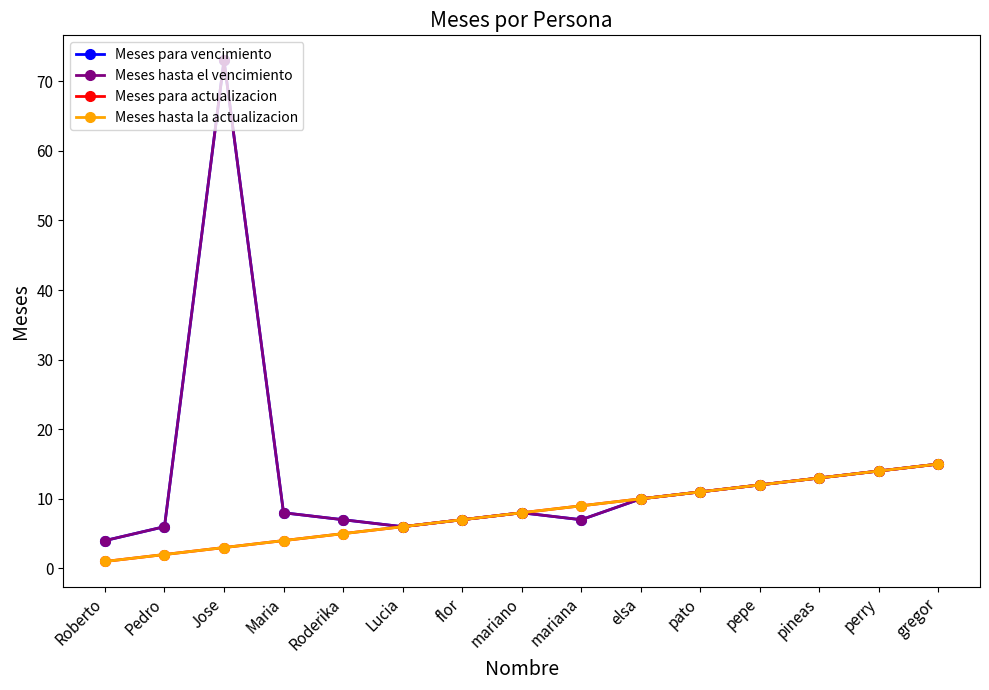

Is the value of Meses para actualizacion at perry greater than the value of Meses para vencimiento at Lucia?

Yes